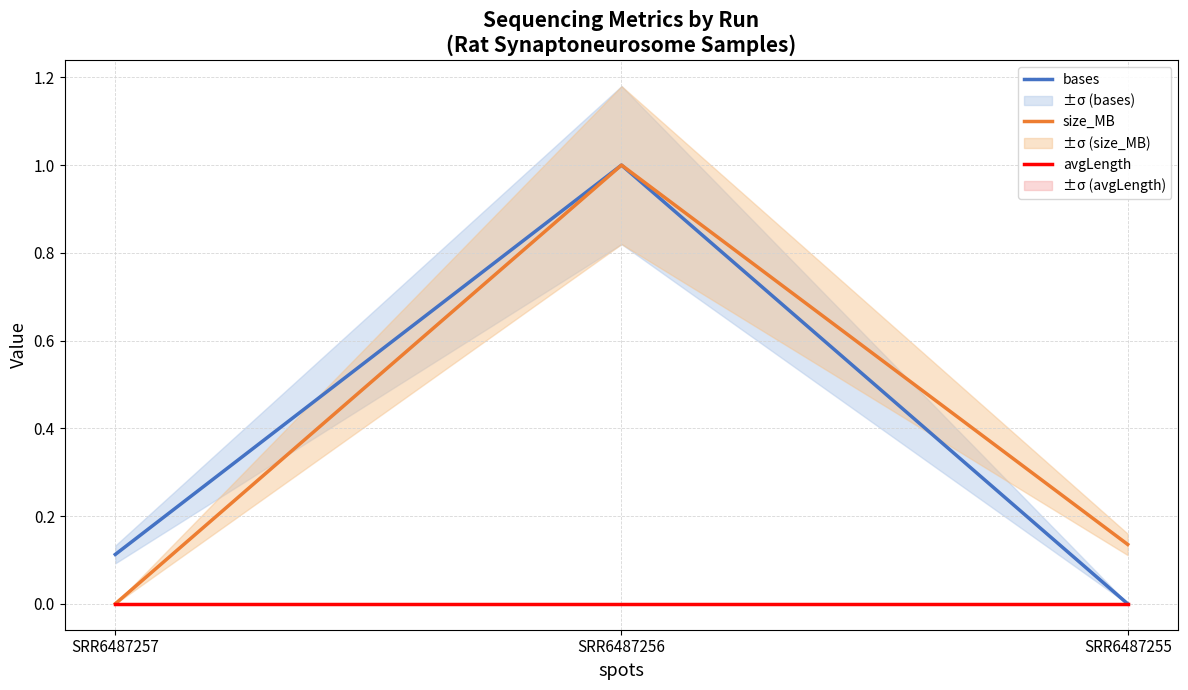

Which series has the largest total across all categories?

size_MB